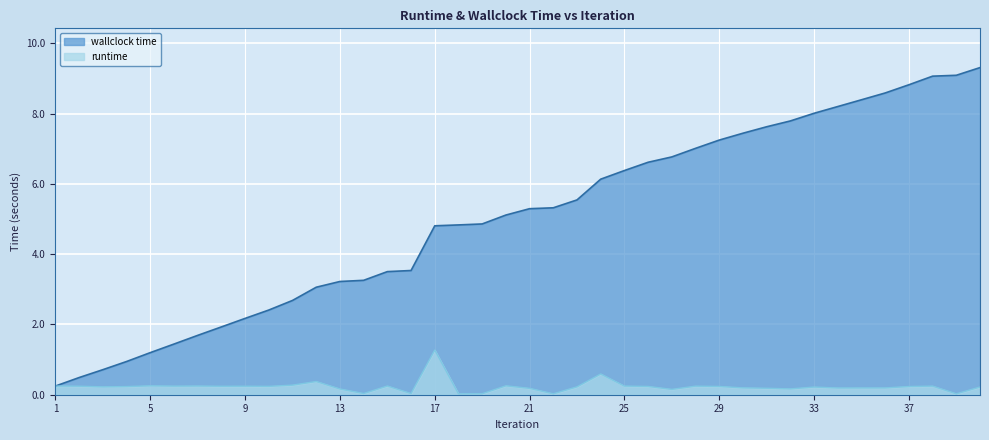

How many lines are shown in the chart?

2